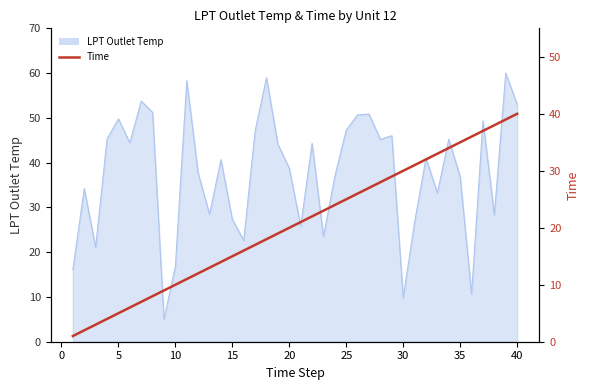

Which category has the highest value across all series?

40